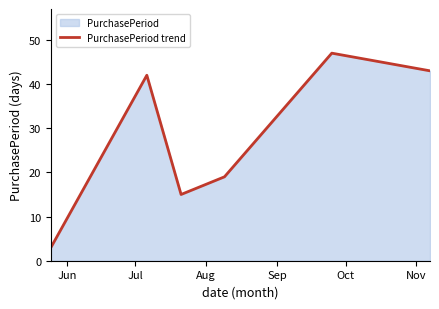

Count the number of categories in the chart.

6